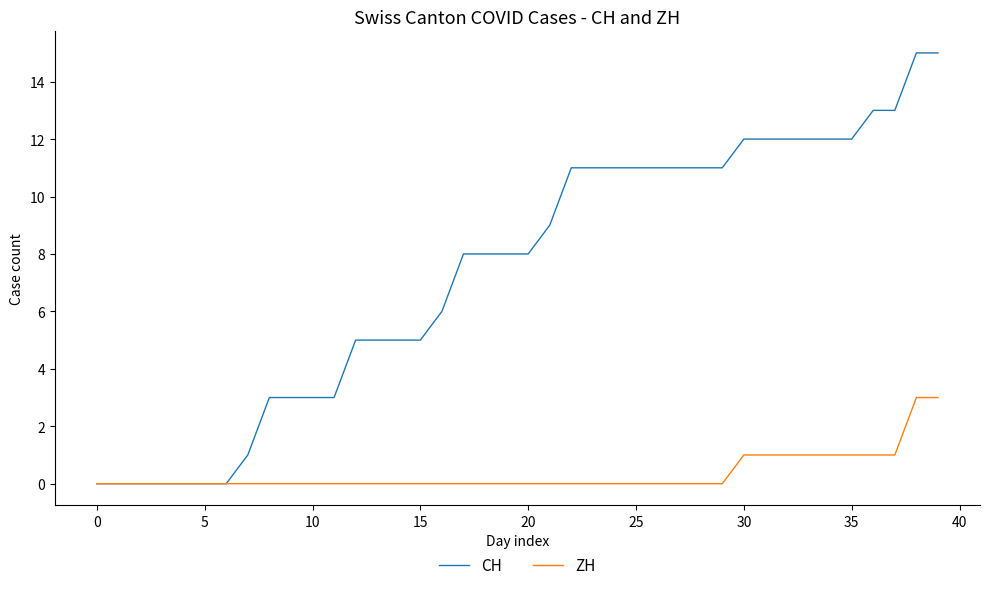

Which series has the largest total across all categories?

CH